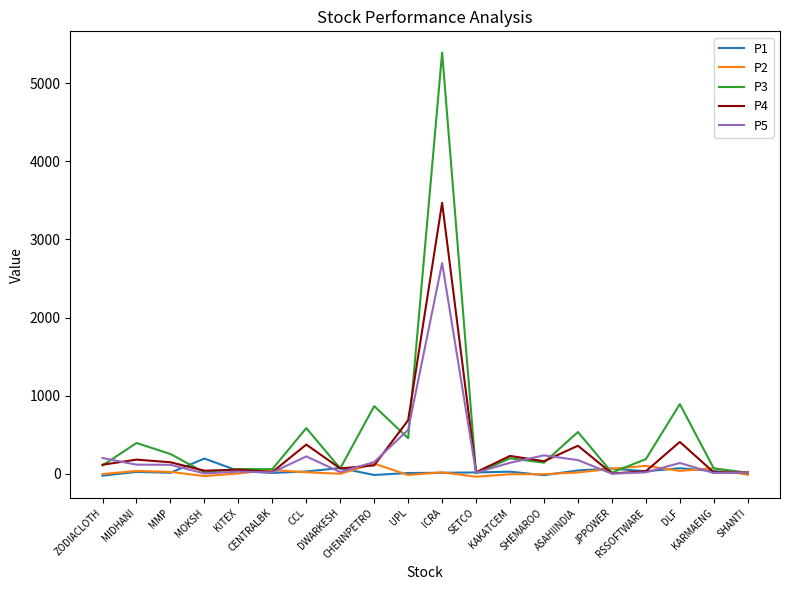

Which series has the widest spread of values?

P3